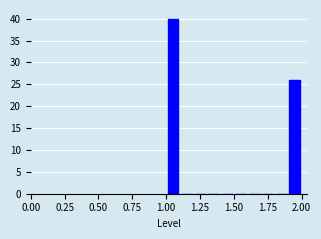

Read against the x-axis, roughly where is the centre of the tallest bar?

1.05